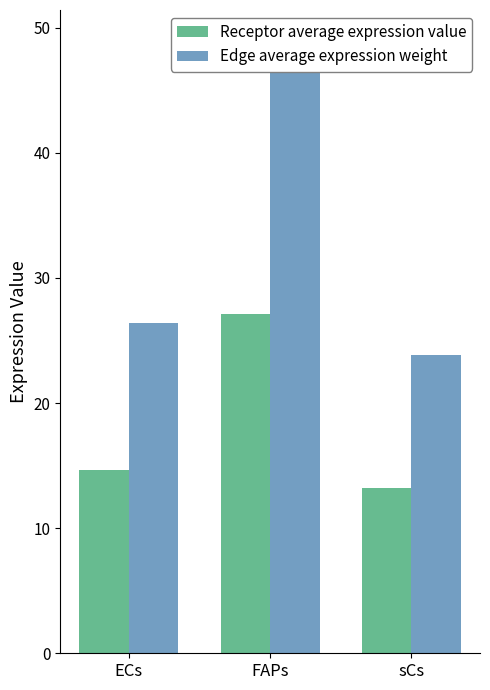

Is it true that Receptor average expression value equals 37.3 at FAPs?

False